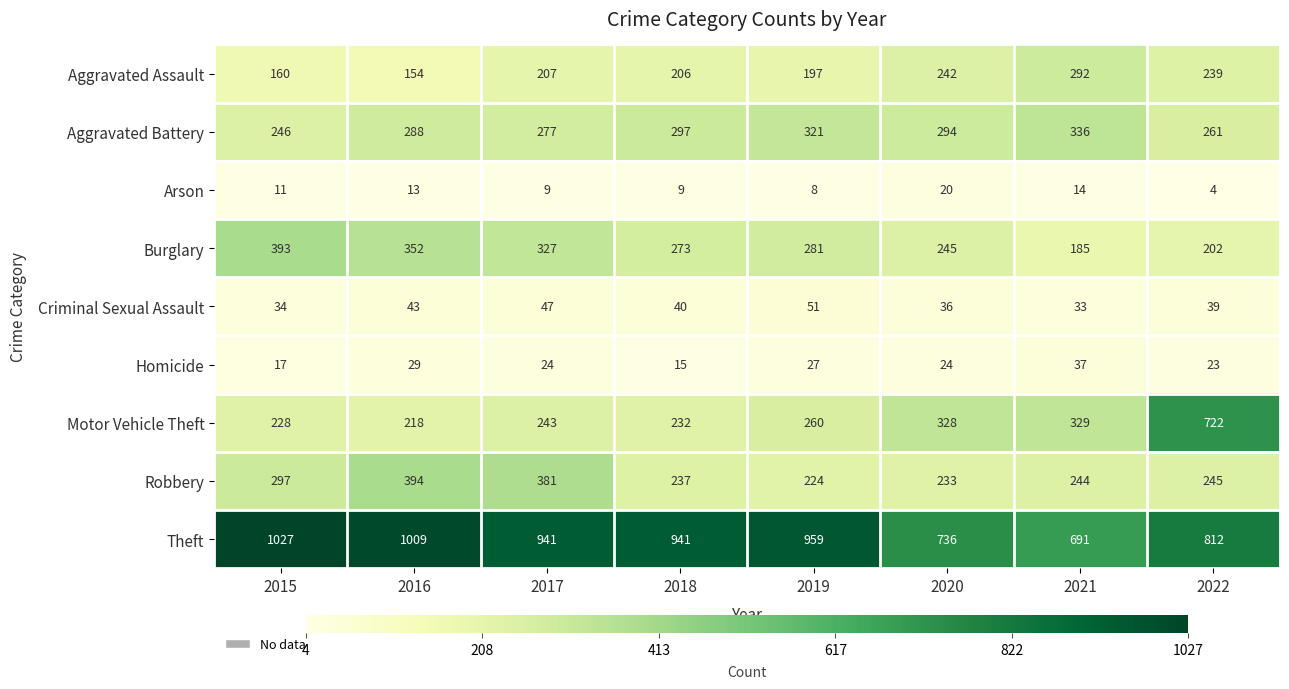

Where does the Robbery series first go above 245?

2015